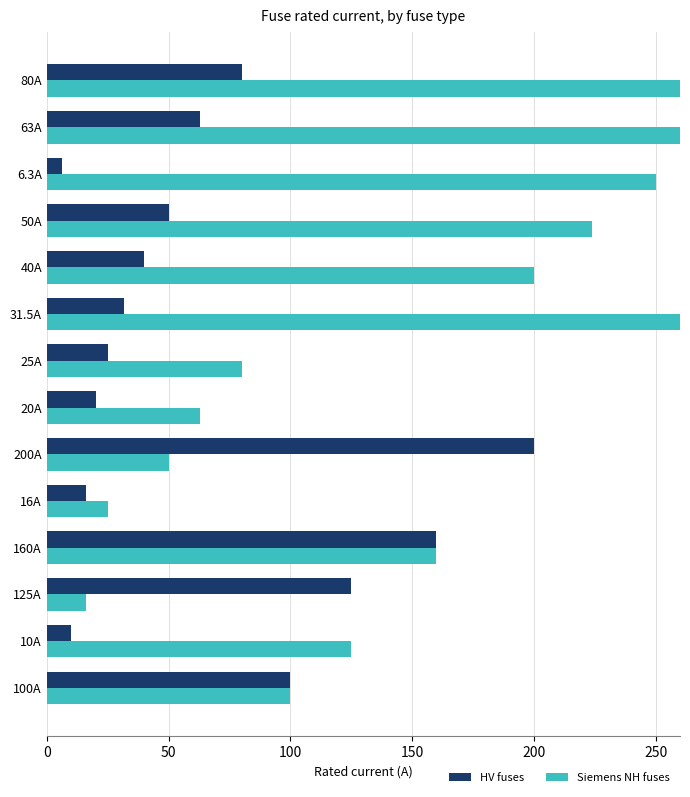

Is it true that Siemens NH fuses equals 162.3 at 100A?

False